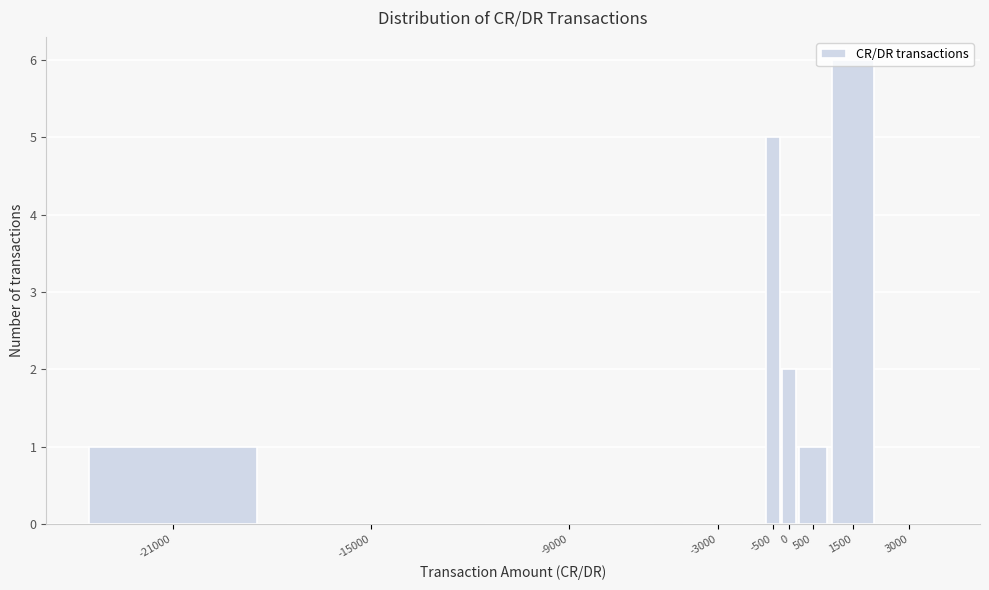

What is the maximum value shown in the chart?

6